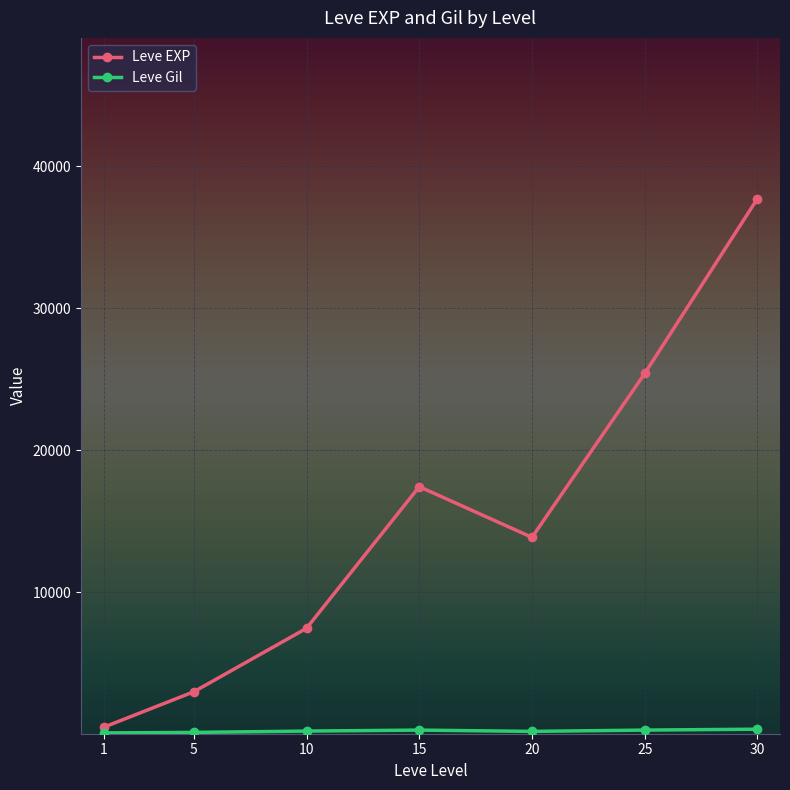

What is the value of the Leve EXP point at the 6th from the left?

25410.0